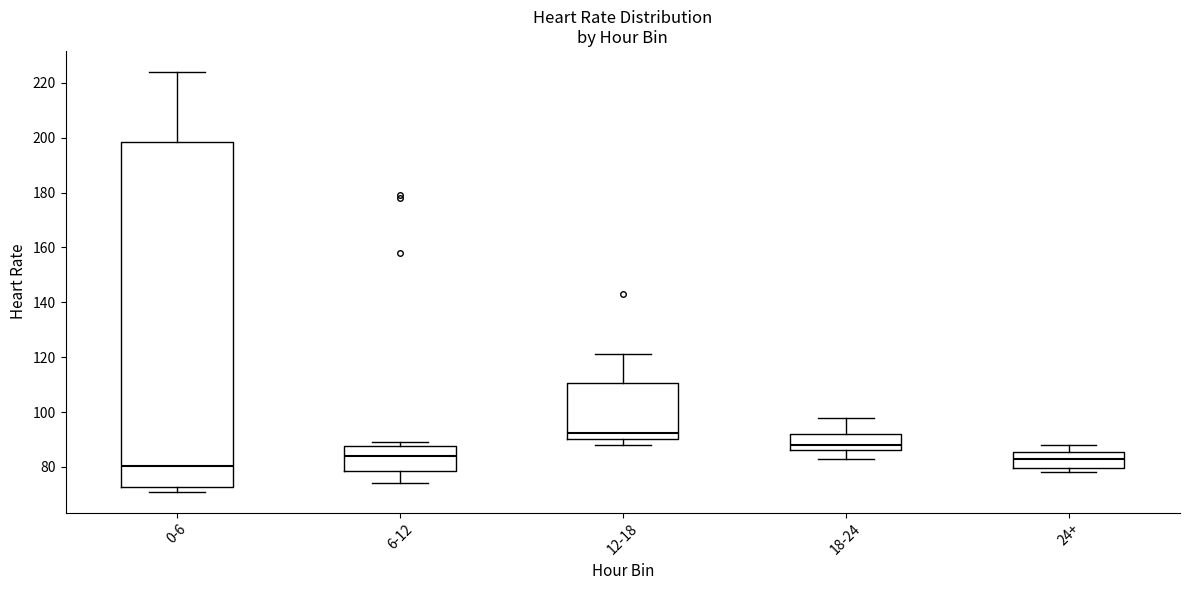

Which box is the tallest, from its lower edge to its upper edge?

0-6